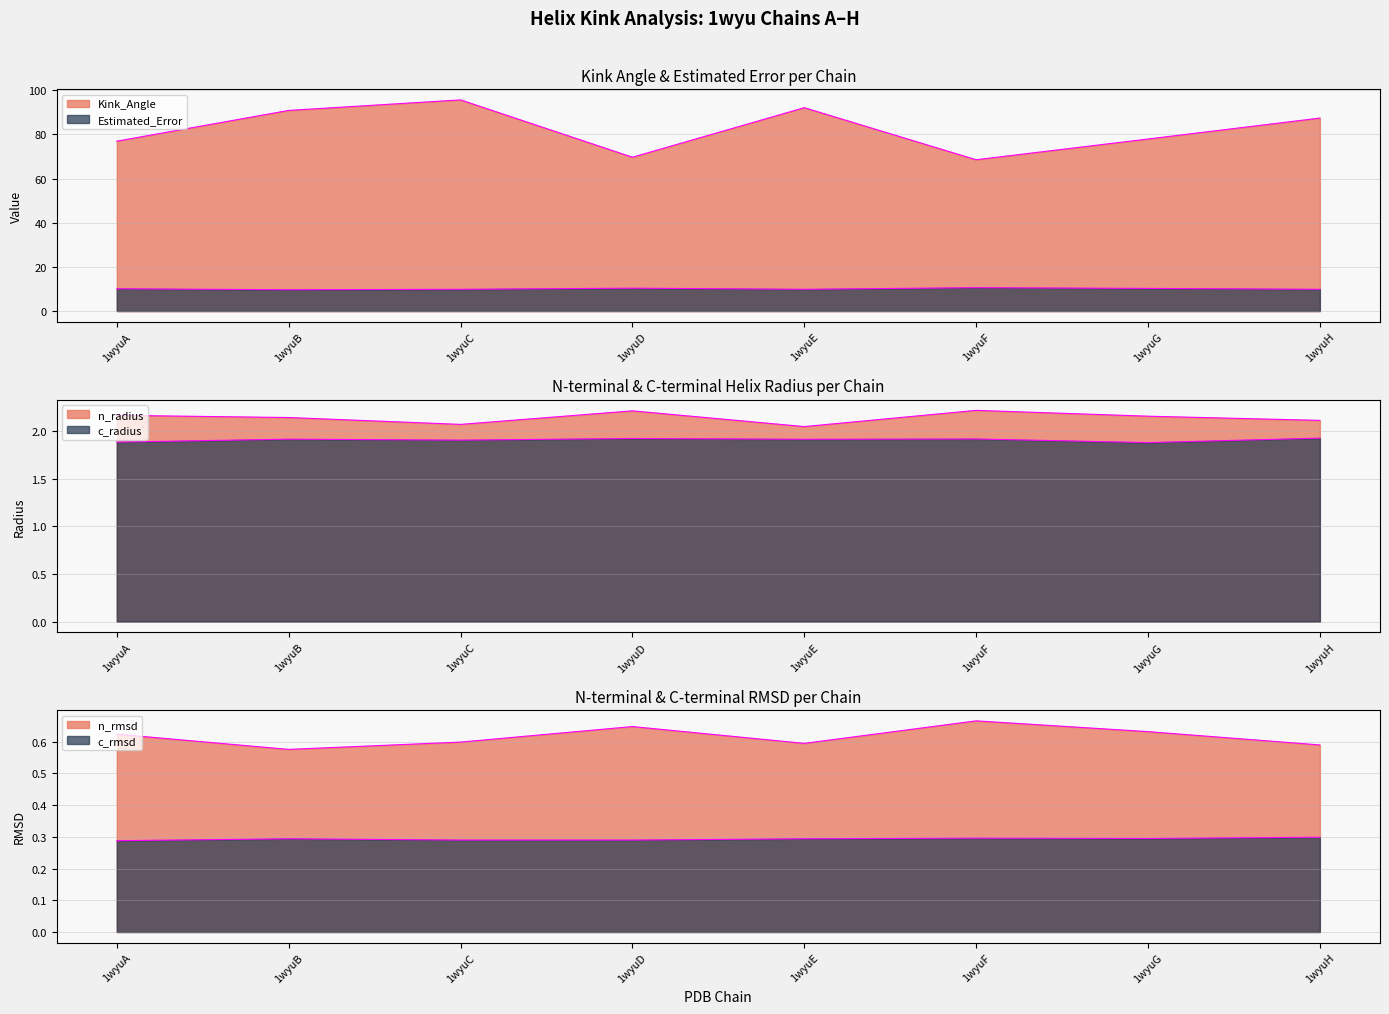

Reading left to right, transcribe all the data shown in this chart.

Kink_Angle: 1wyuA=77.0	1wyuB=90.9	1wyuC=95.7	1wyuD=69.7	1wyuE=92.1	1wyuF=68.5	1wyuG=77.9	1wyuH=87.4
n_radius: 1wyuA=2.2	1wyuB=2.1	1wyuC=2.1	1wyuD=2.2	1wyuE=2.0	1wyuF=2.2	1wyuG=2.2	1wyuH=2.1
n_rmsd: 1wyuA=0.6	1wyuB=0.6	1wyuC=0.6	1wyuD=0.6	1wyuE=0.6	1wyuF=0.7	1wyuG=0.6	1wyuH=0.6
c_radius: 1wyuA=1.9	1wyuB=1.9	1wyuC=1.9	1wyuD=1.9	1wyuE=1.9	1wyuF=1.9	1wyuG=1.9	1wyuH=1.9
c_rmsd: 1wyuA=0.3	1wyuB=0.3	1wyuC=0.3	1wyuD=0.3	1wyuE=0.3	1wyuF=0.3	1wyuG=0.3	1wyuH=0.3
Estimated_Error: 1wyuA=10.1	1wyuB=9.6	1wyuC=9.9	1wyuD=10.4	1wyuE=9.9	1wyuF=10.6	1wyuG=10.2	1wyuH=9.9